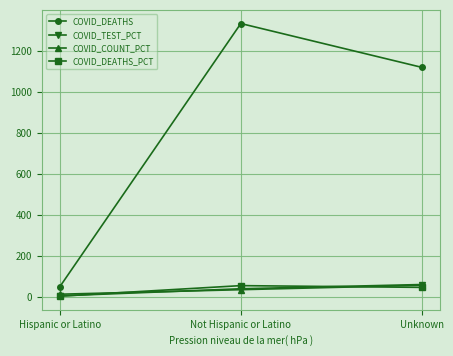

At which category is the sum across all series the highest?

Not Hispanic or Latino